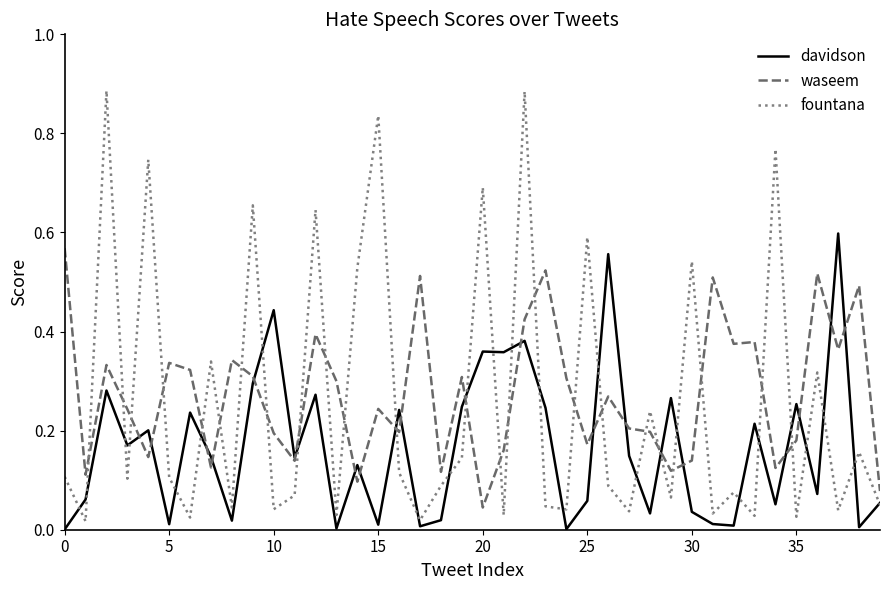

Which series has the largest range (max minus min)?

fountana